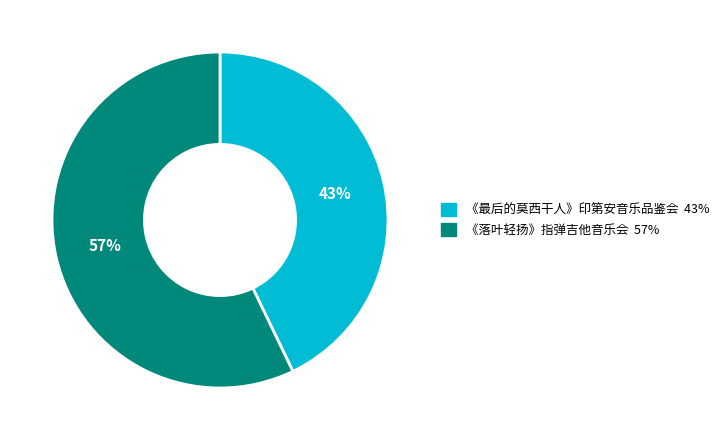

To the nearest percent, what is the average slice percentage?

50%